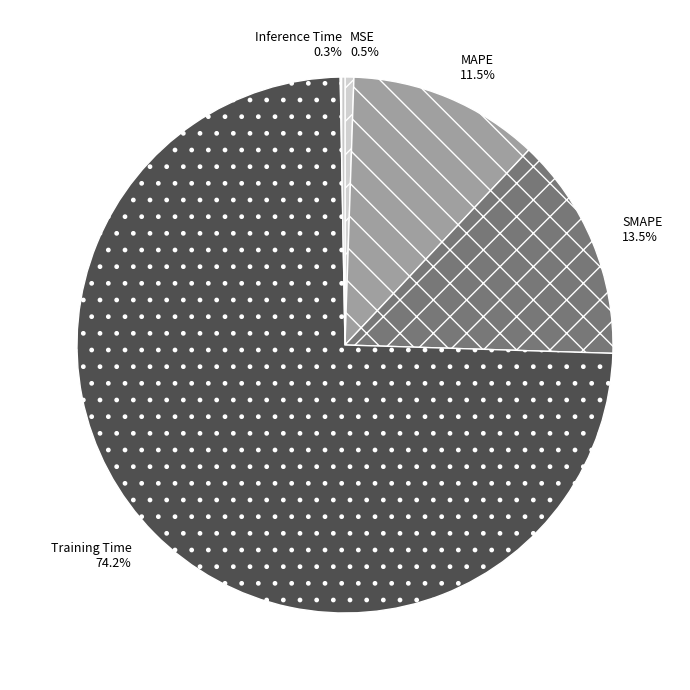

Which slice represents more than half of the pie?

Training Time